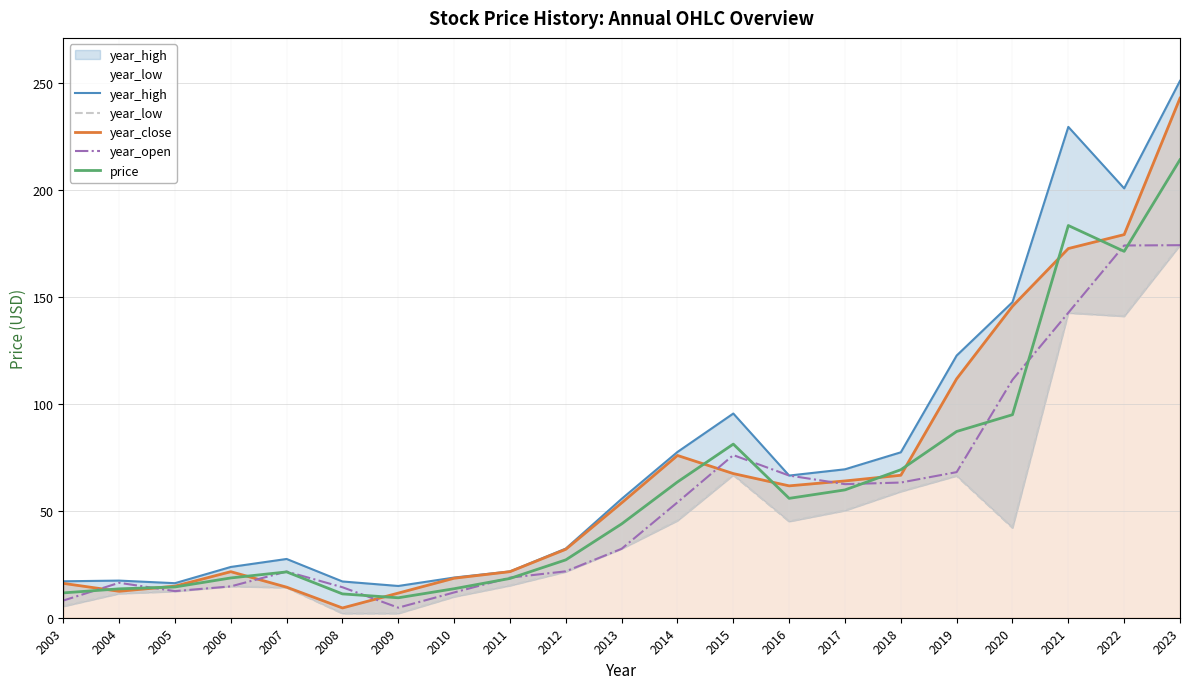

What is the spread (max minus min) of values at 2003?

11.7